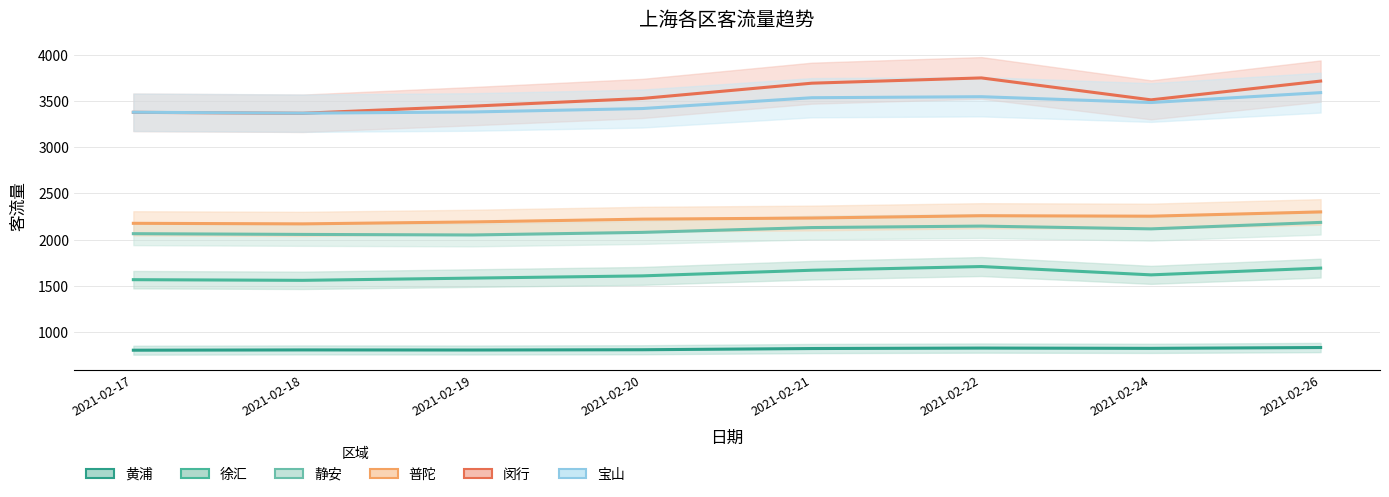

Reading left to right, extract all data points from this chart.

黄浦: 806	809	808	811	824	829	826	835
徐汇: 1568	1561	1585	1609	1670	1710	1620	1693
静安: 2065	2057	2051	2079	2131	2147	2117	2187
普陀: 2177	2171	2192	2222	2234	2259	2254	2300
闵行: 3376	3366	3443	3526	3691	3748	3511	3714
宝山: 3377	3367	3380	3417	3534	3545	3482	3589